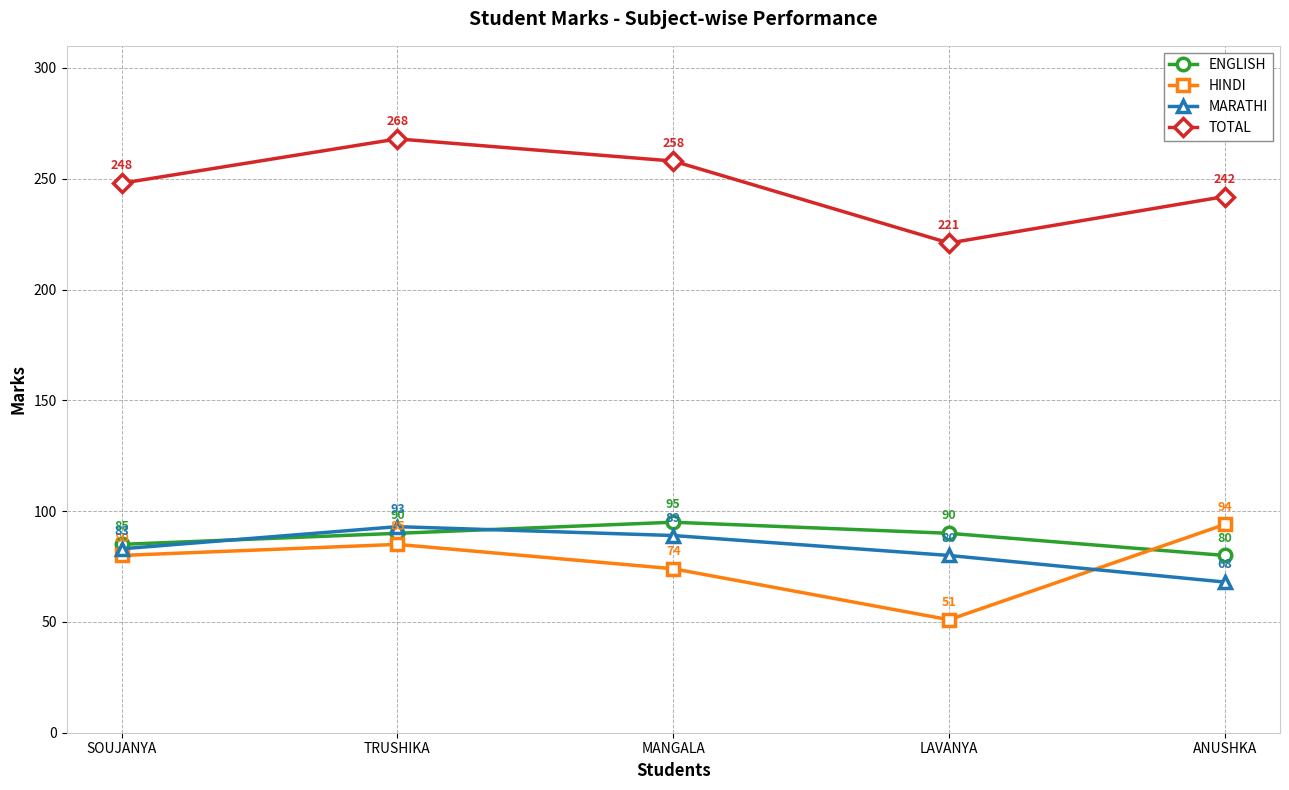

What is the difference between the MARATHI values at MANGALA and TRUSHIKA?

4